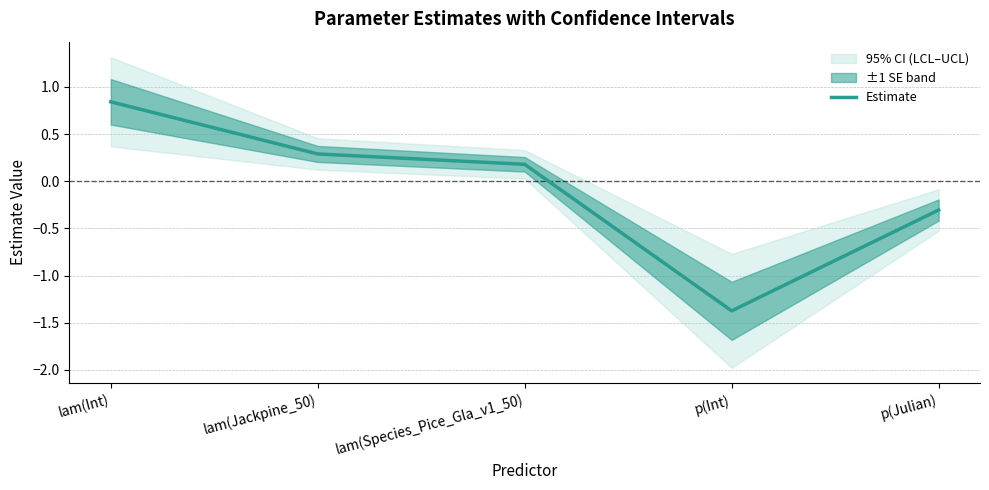

Reading left to right, list all the values displayed in this chart.

lam(Int)=0.8	lam(Jackpine_50)=0.3	lam(Species_Pice_Gla_v1_50)=0.2	p(Int)=-1.4	p(Julian)=-0.3